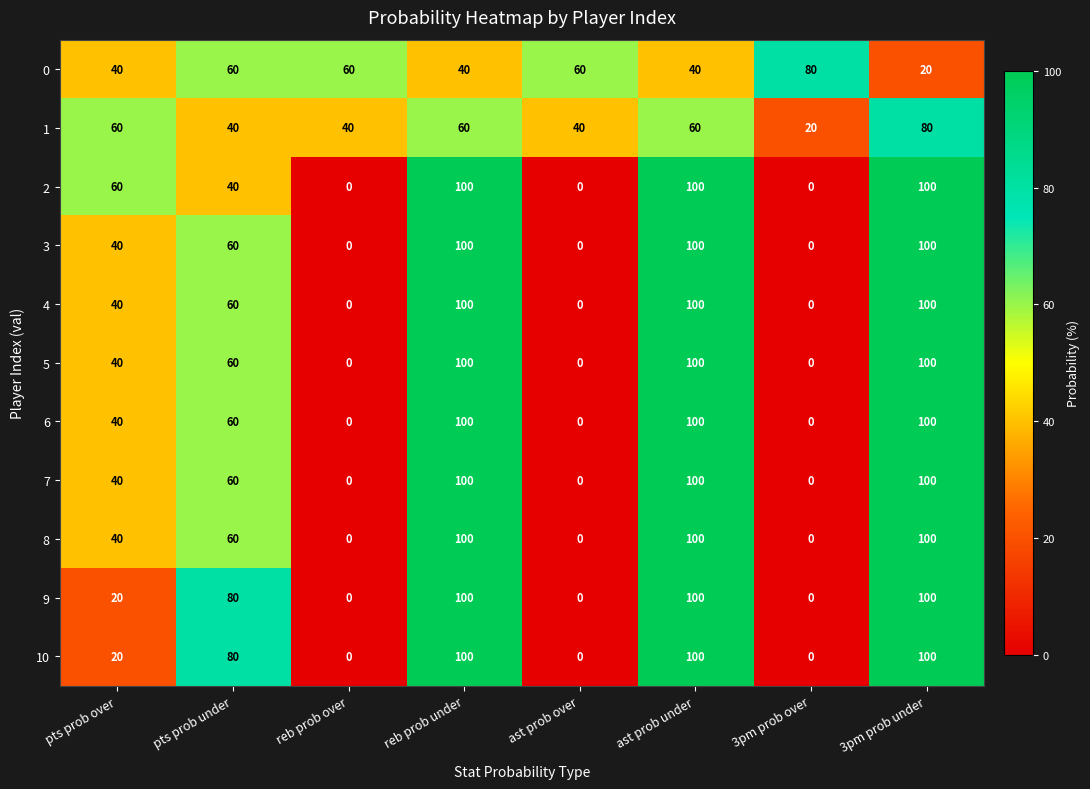

What is the greatest value displayed?

100